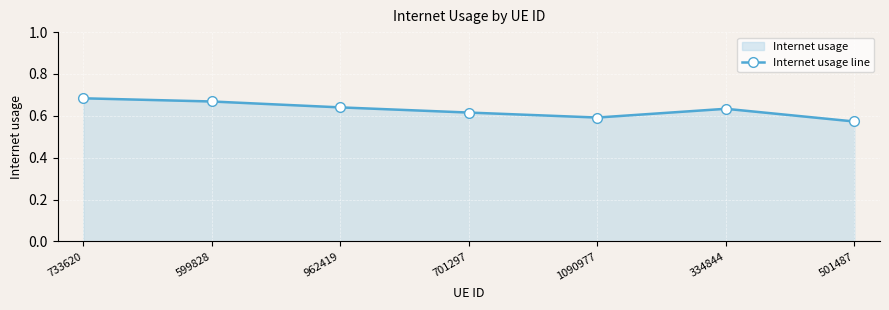

How many interior local valleys (lower than both neighbors) does the data have?

1